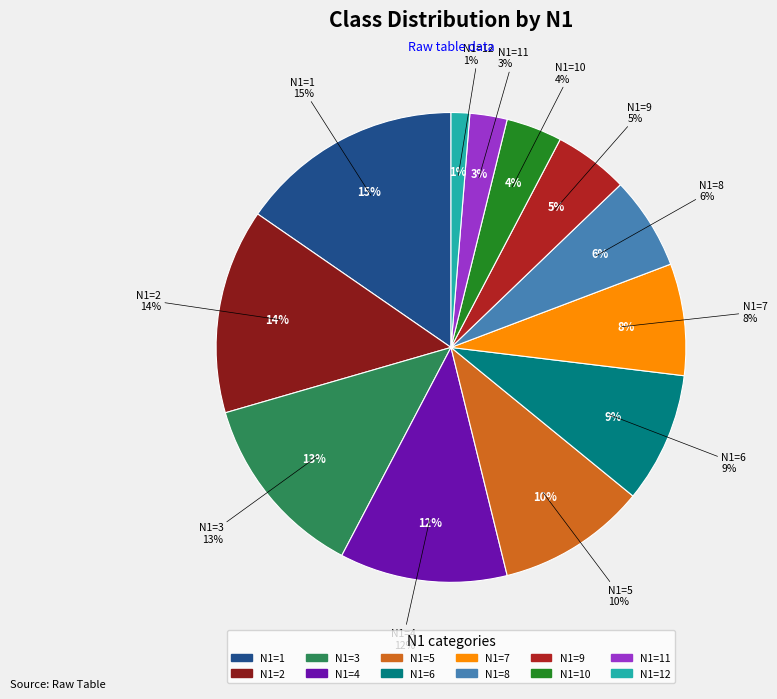

What portion of the pie excludes 7?

92.3%